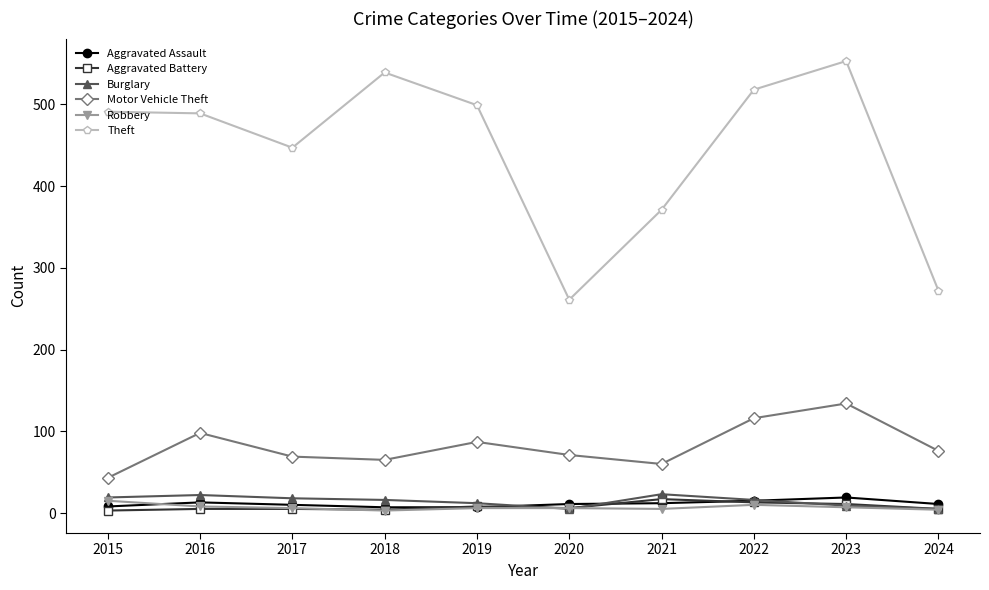

At which label does Motor Vehicle Theft reach its peak?

2023